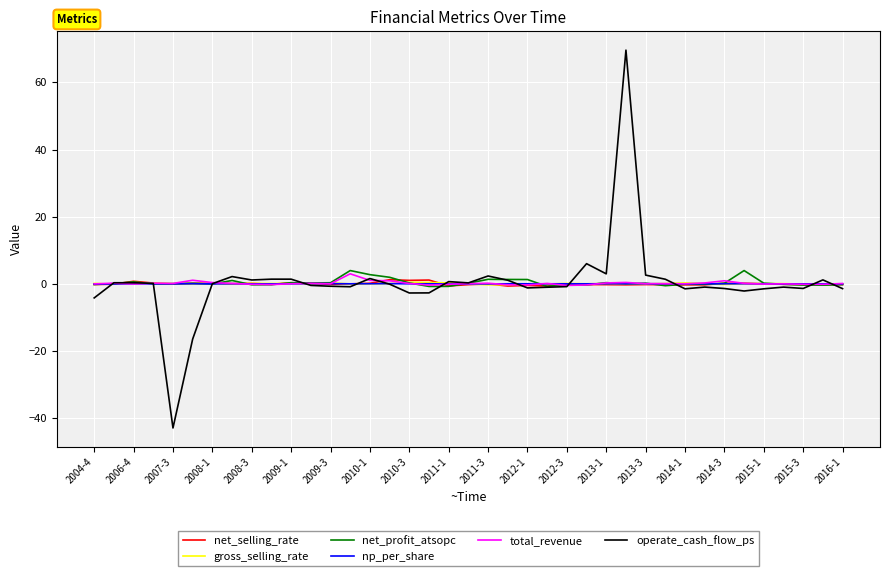

Which series has the widest spread of values?

operate_cash_flow_ps